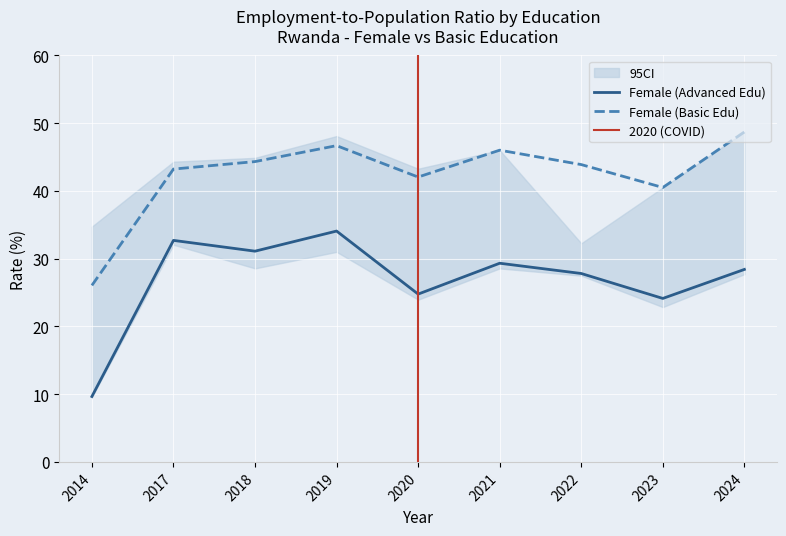

What is the sum of the sex_f values at 2018 and 2017?

63.8